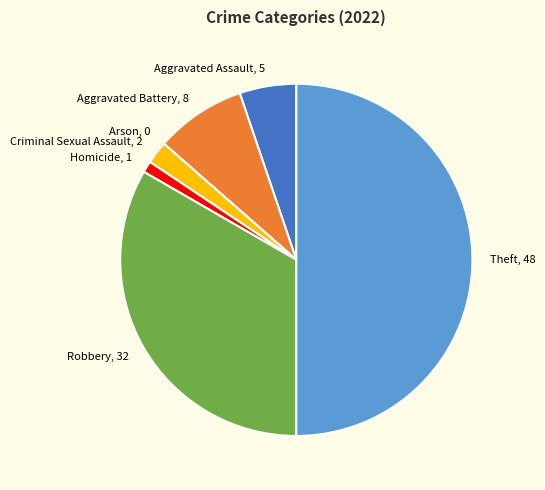

What is the ratio of the value at Criminal Sexual Assault, 2 to the value at Aggravated Assault, 5?

0.4